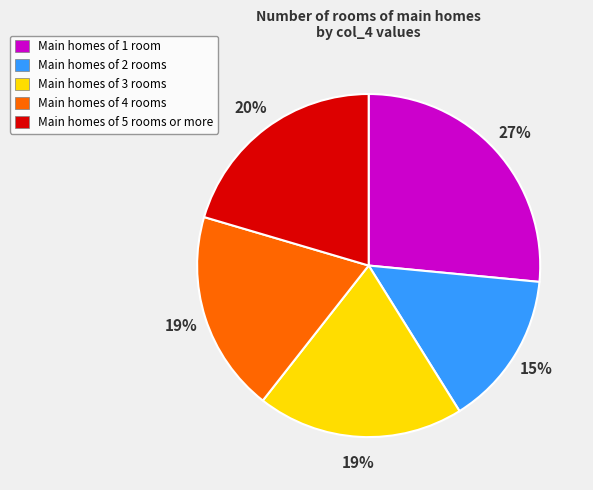

What is the largest slice in the pie chart?

Main homes of 1 room